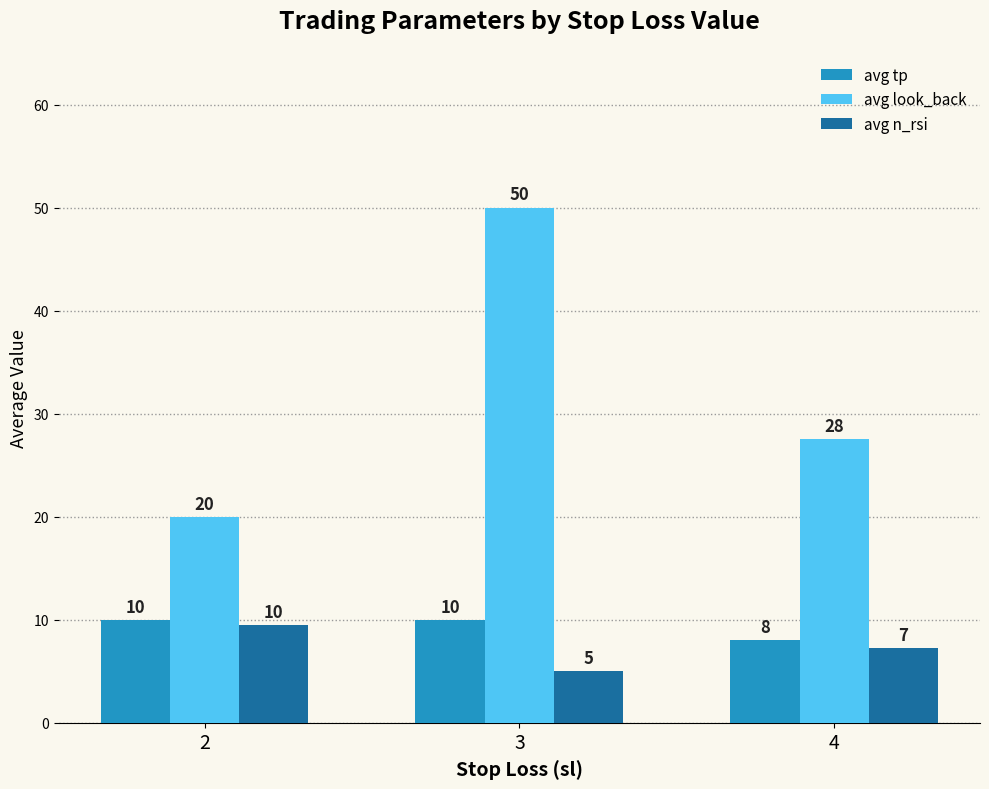

How many bars are there in each group?

3